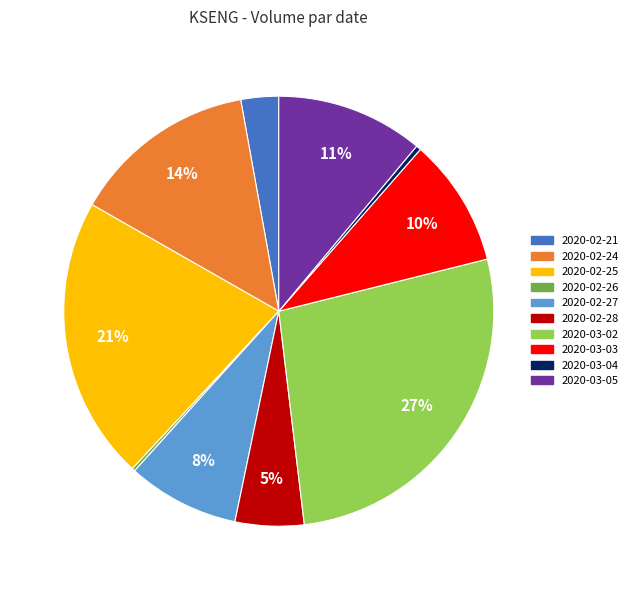

Does any single category account for the majority?

No